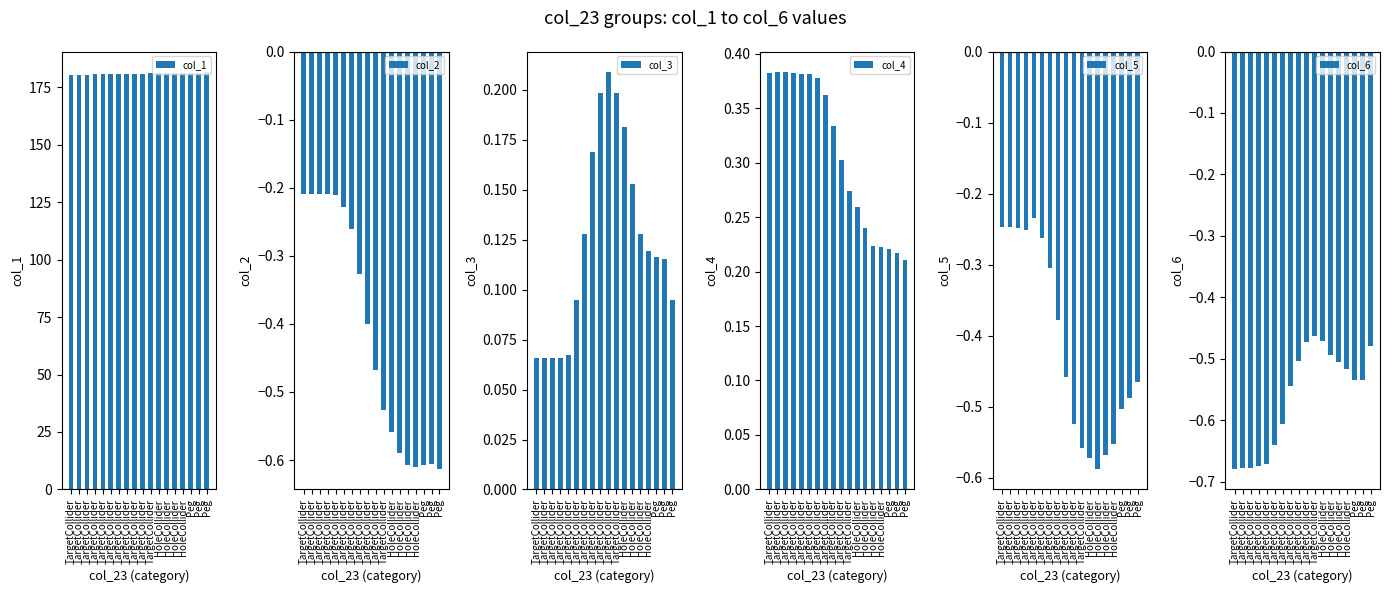

How many bars are there in each group?

6